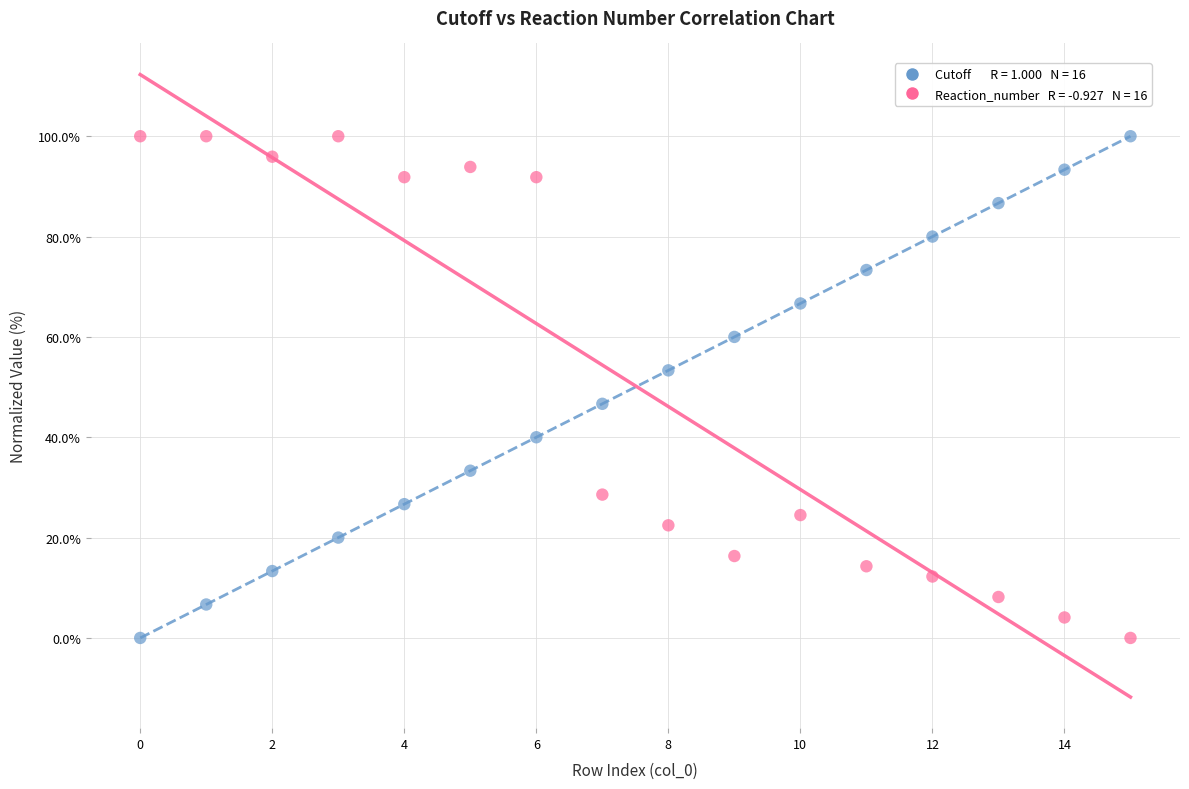

Across all data points, what is the range of Y values (max minus min)?

100.0